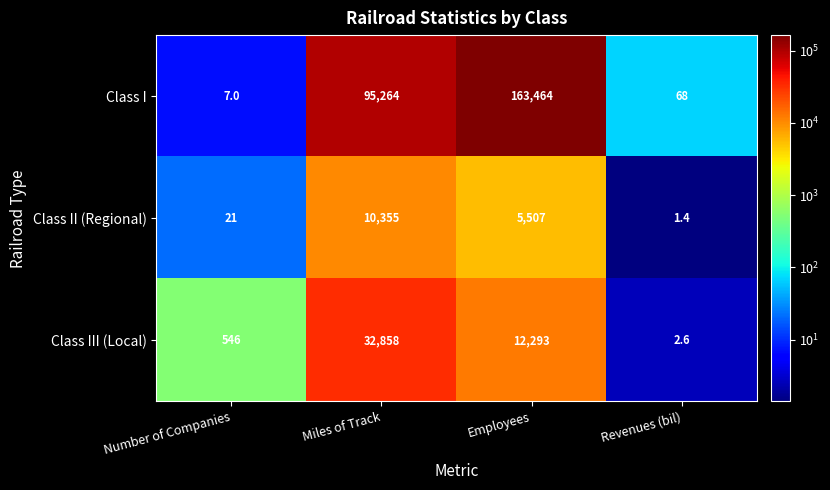

What is the difference between the maximum and minimum values in the Class II (Regional) series?

10353.6